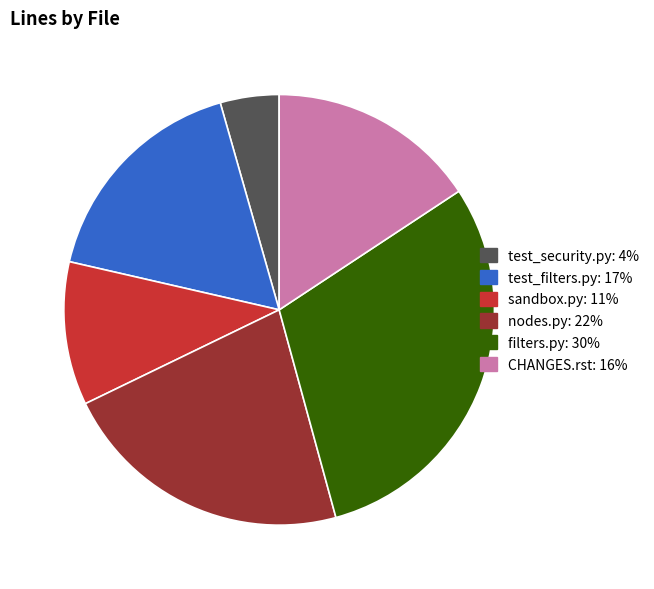

Which category has the smallest portion of the pie?

test_security.py